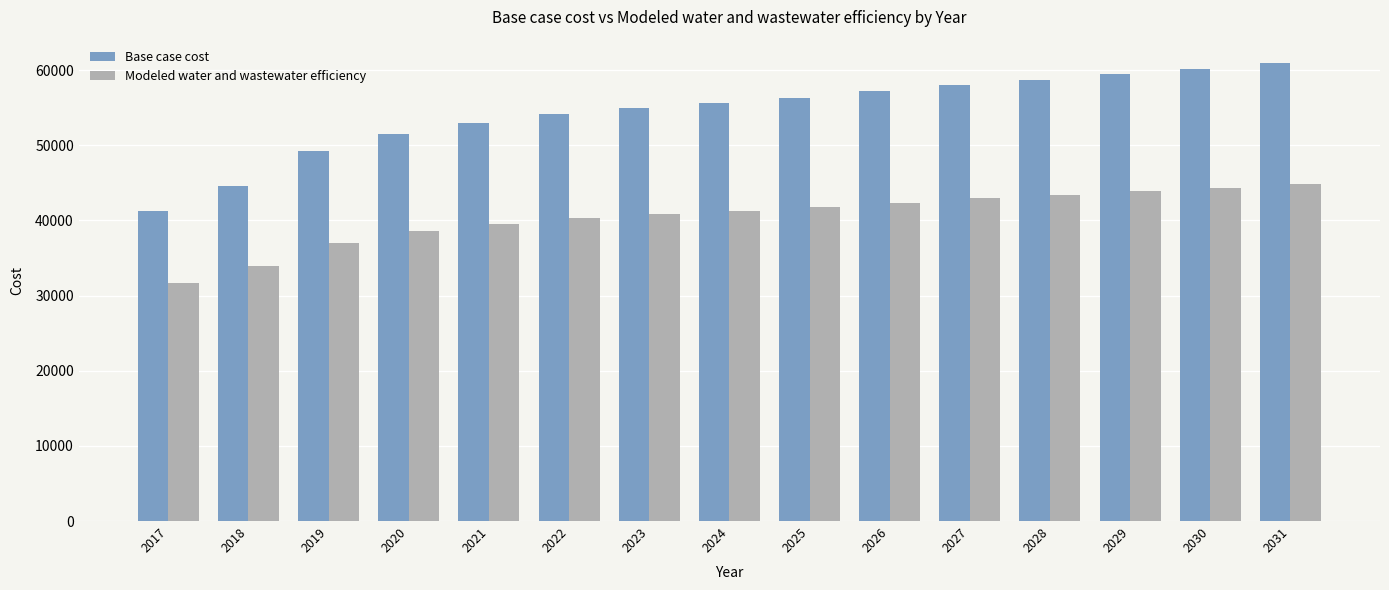

Are the bars grouped side by side (vs. stacked)?

Yes